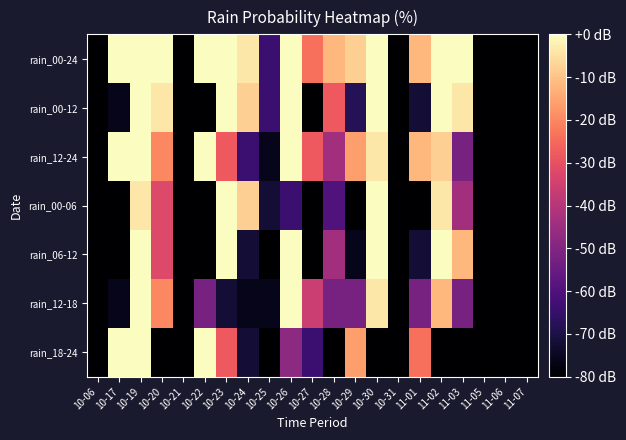

Reading left to right, transcribe all the data shown in this chart.

rain_00-24: 10-06=-80	10-17=0	10-19=0	10-20=0	10-21=-80	10-22=0	10-23=0	10-24=-4	10-25=-64	10-26=0	10-27=-24	10-28=-12	10-29=-8	10-30=0	10-31=-80	11-01=-12	11-02=0	11-03=0	11-05=-80	11-06=-80	11-07=-80
rain_00-12: 10-06=-80	10-17=-76	10-19=0	10-20=-4	10-21=-80	10-22=-80	10-23=0	10-24=-8	10-25=-64	10-26=0	10-27=-80	10-28=-28	10-29=-68	10-30=0	10-31=-80	11-01=-72	11-02=0	11-03=-4	11-05=-80	11-06=-80	11-07=-80
rain_12-24: 10-06=-80	10-17=0	10-19=0	10-20=-20	10-21=-80	10-22=0	10-23=-28	10-24=-64	10-25=-76	10-26=0	10-27=-28	10-28=-44	10-29=-16	10-30=-4	10-31=-80	11-01=-12	11-02=-8	11-03=-52	11-05=-80	11-06=-80	11-07=-80
rain_00-06: 10-06=-80	10-17=-80	10-19=-4	10-20=-32	10-21=-80	10-22=-80	10-23=0	10-24=-8	10-25=-72	10-26=-64	10-27=-80	10-28=-60	10-29=-80	10-30=0	10-31=-80	11-01=-80	11-02=-4	11-03=-44	11-05=-80	11-06=-80	11-07=-80
rain_06-12: 10-06=-80	10-17=-80	10-19=0	10-20=-32	10-21=-80	10-22=-80	10-23=0	10-24=-72	10-25=-80	10-26=0	10-27=-80	10-28=-44	10-29=-76	10-30=0	10-31=-80	11-01=-72	11-02=0	11-03=-12	11-05=-80	11-06=-80	11-07=-80
rain_12-18: 10-06=-80	10-17=-76	10-19=0	10-20=-20	10-21=-80	10-22=-52	10-23=-72	10-24=-76	10-25=-76	10-26=0	10-27=-36	10-28=-52	10-29=-52	10-30=-4	10-31=-80	11-01=-52	11-02=-12	11-03=-52	11-05=-80	11-06=-80	11-07=-80
rain_18-24: 10-06=-80	10-17=0	10-19=0	10-20=-80	10-21=-80	10-22=0	10-23=-28	10-24=-72	10-25=-80	10-26=-48	10-27=-64	10-28=-80	10-29=-16	10-30=-80	10-31=-80	11-01=-24	11-02=-80	11-03=-80	11-05=-80	11-06=-80	11-07=-80